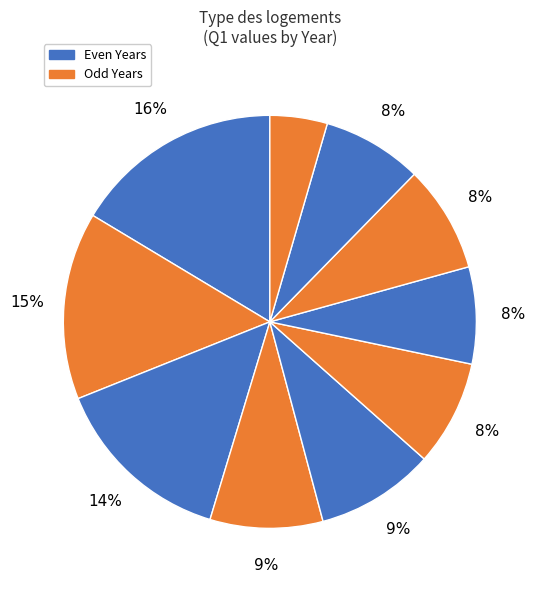

How many slices are in this pie chart?

10